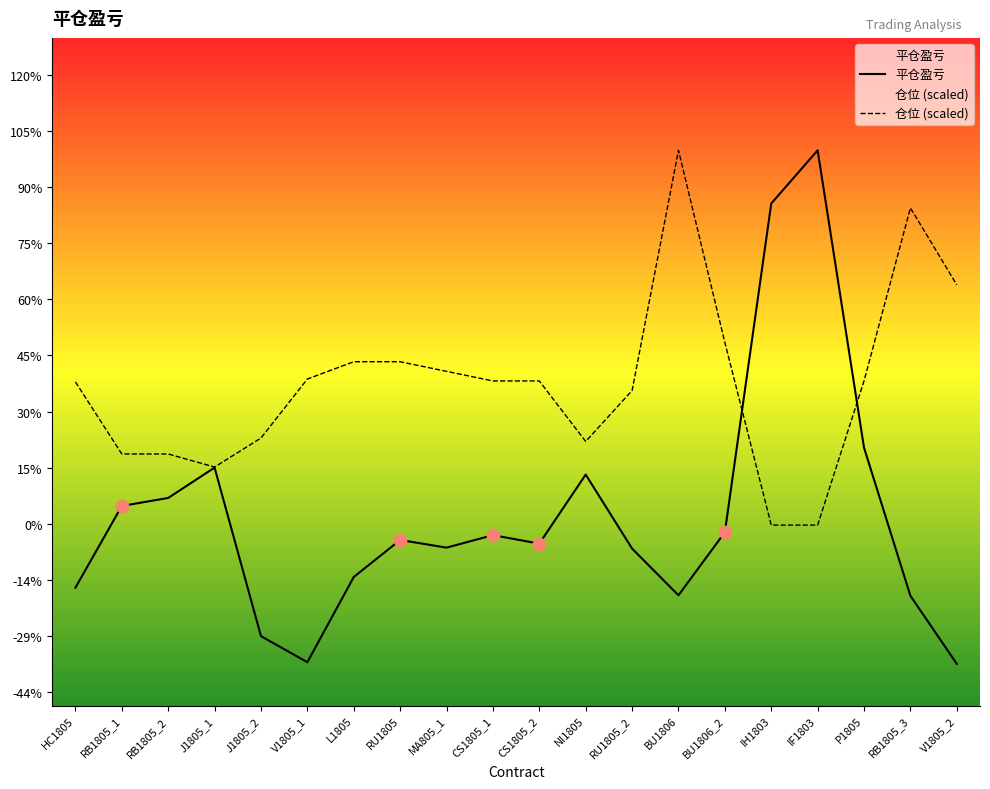

Which series has the largest total across all categories?

仓位 (scaled)